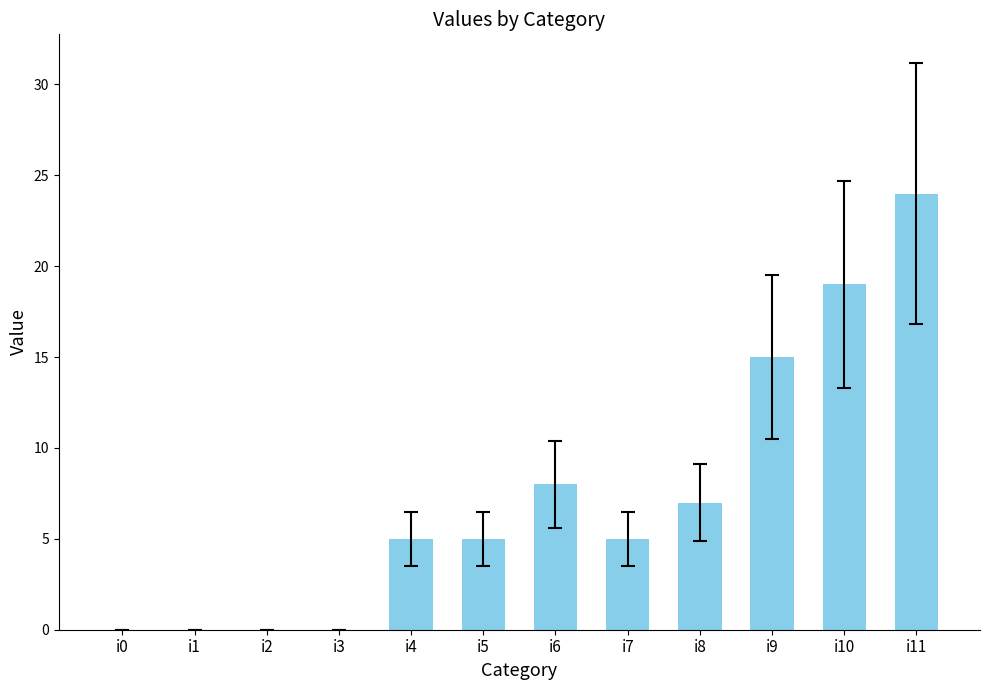

Where is the data nearest to the value 12?

i9